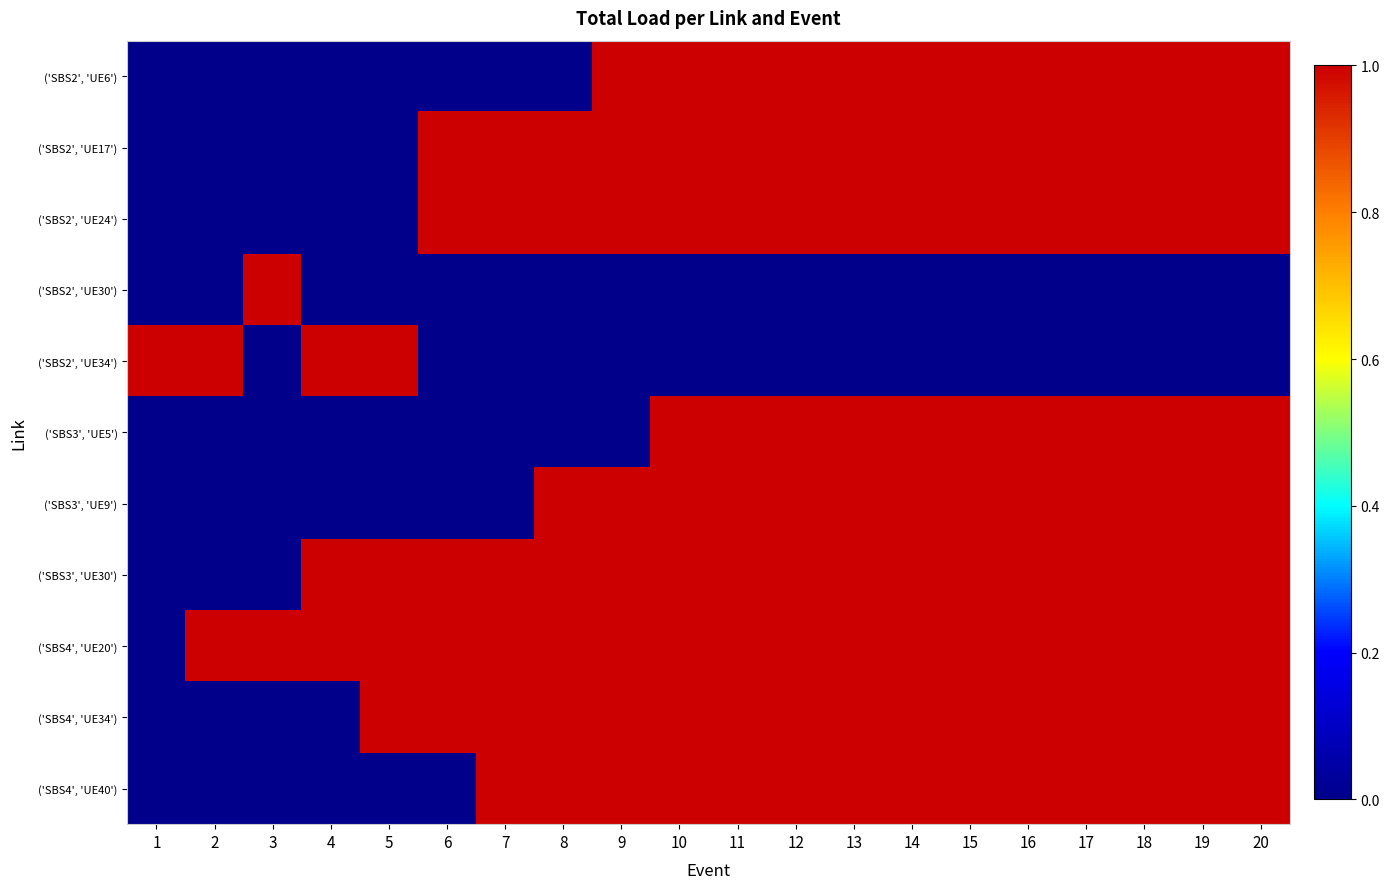

Which has a higher value, 16 or 10?

16